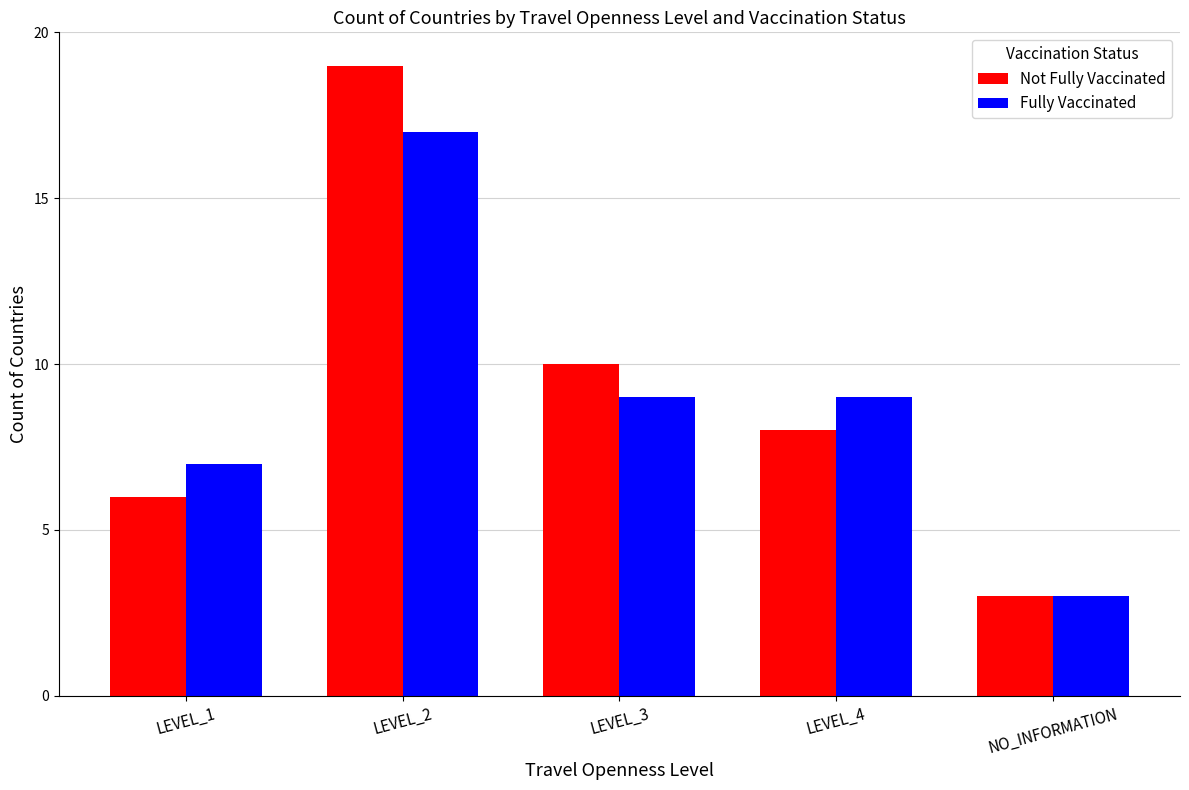

At which category is the sum across all series the highest?

LEVEL_2